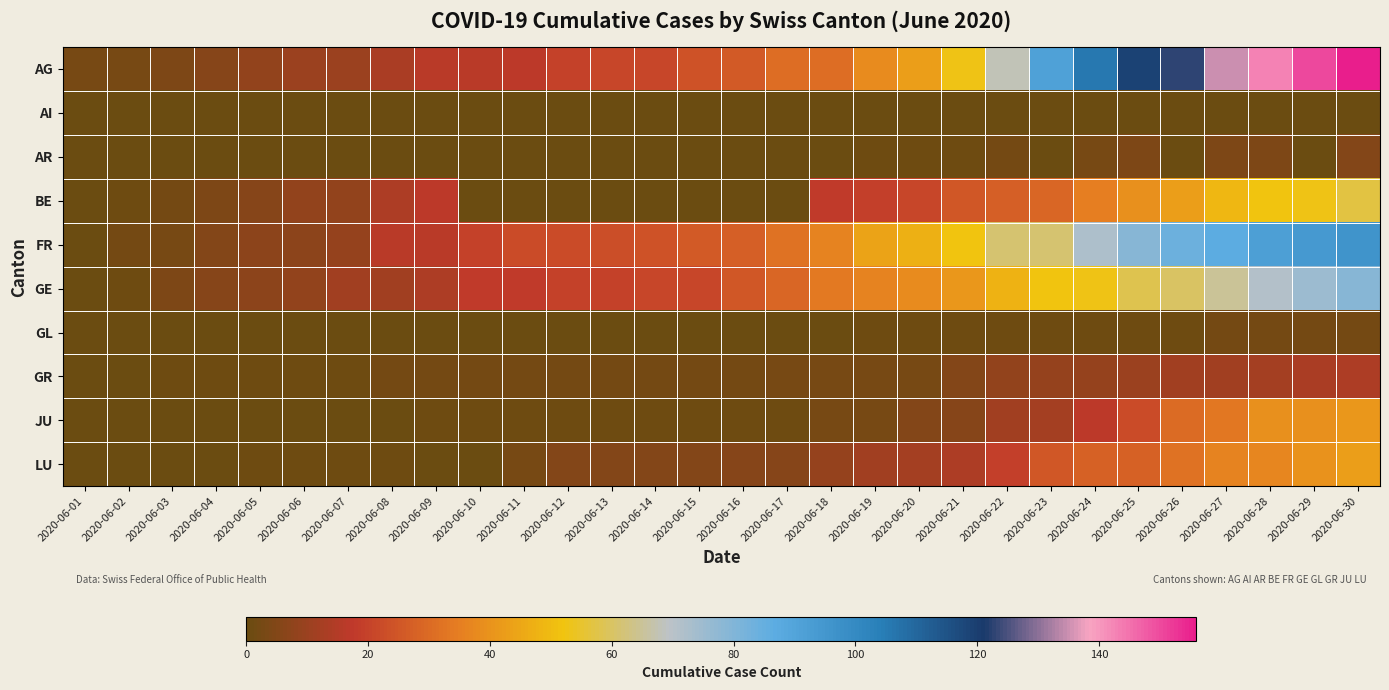

At how many categories does at least one series exceed 46?

11